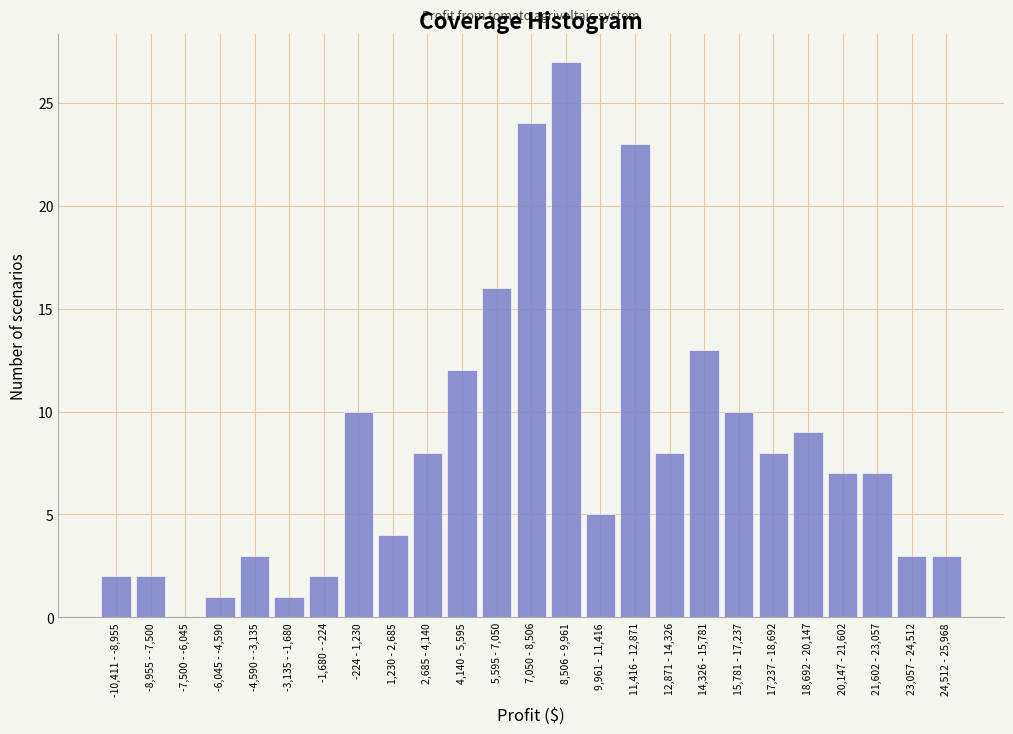

Reading right to left, list all the values displayed in this chart.

24,512 - 25,968=3	23,057 - 24,512=3	21,602 - 23,057=7	20,147 - 21,602=7	18,692 - 20,147=9	17,237 - 18,692=8	15,781 - 17,237=10	14,326 - 15,781=13	12,871 - 14,326=8	11,416 - 12,871=23	9,961 - 11,416=5	8,506 - 9,961=27	7,050 - 8,506=24	5,595 - 7,050=16	4,140 - 5,595=12	2,685 - 4,140=8	1,230 - 2,685=4	-224 - 1,230=10	-1,680 - -224=2	-3,135 - -1,680=1	-4,590 - -3,135=3	-6,045 - -4,590=1	-7,500 - -6,045=0	-8,955 - -7,500=2	-10,411 - -8,955=2